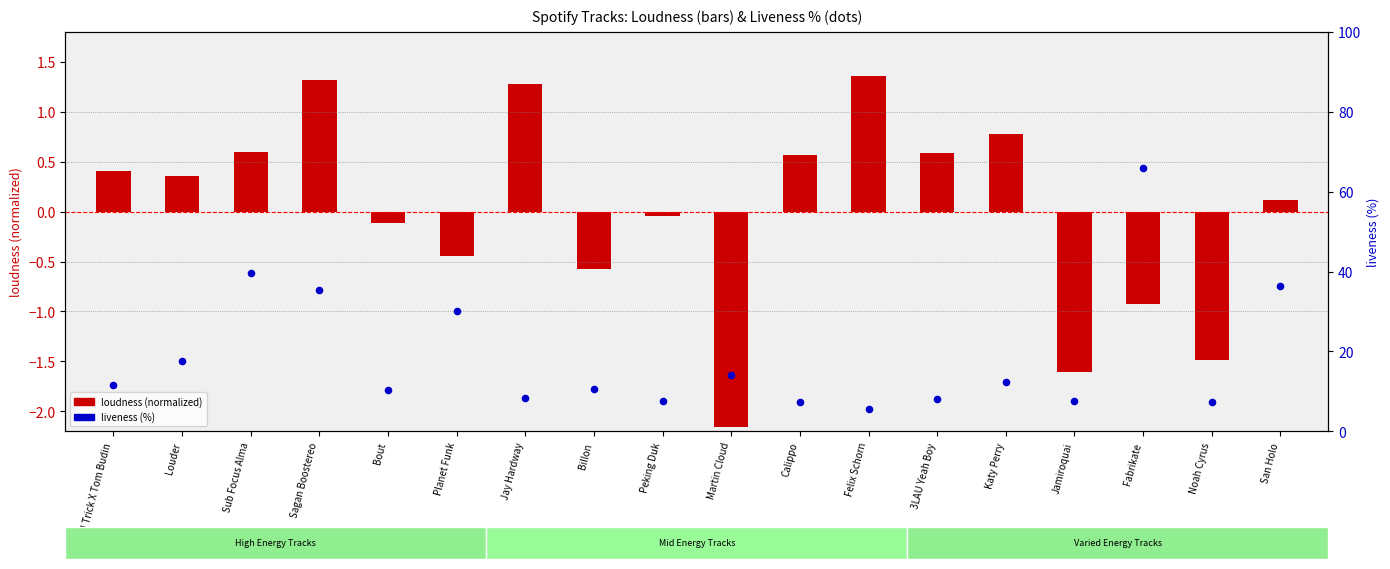

Which series has the largest Y range (max minus min)?

liveness %